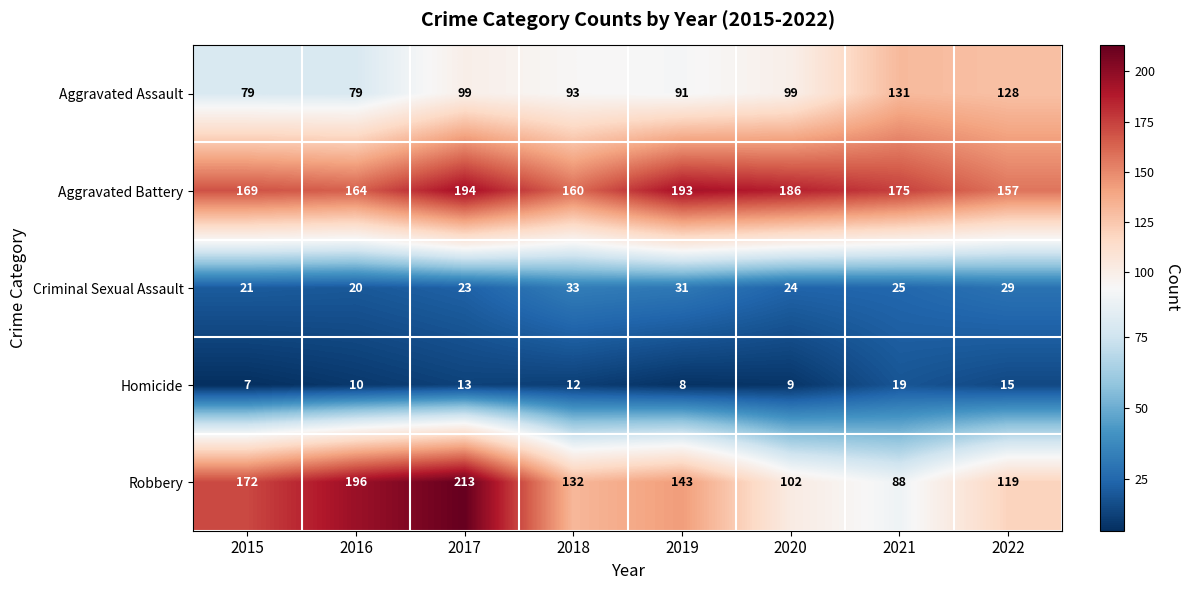

At which category does the chart reach its minimum across all series?

2015